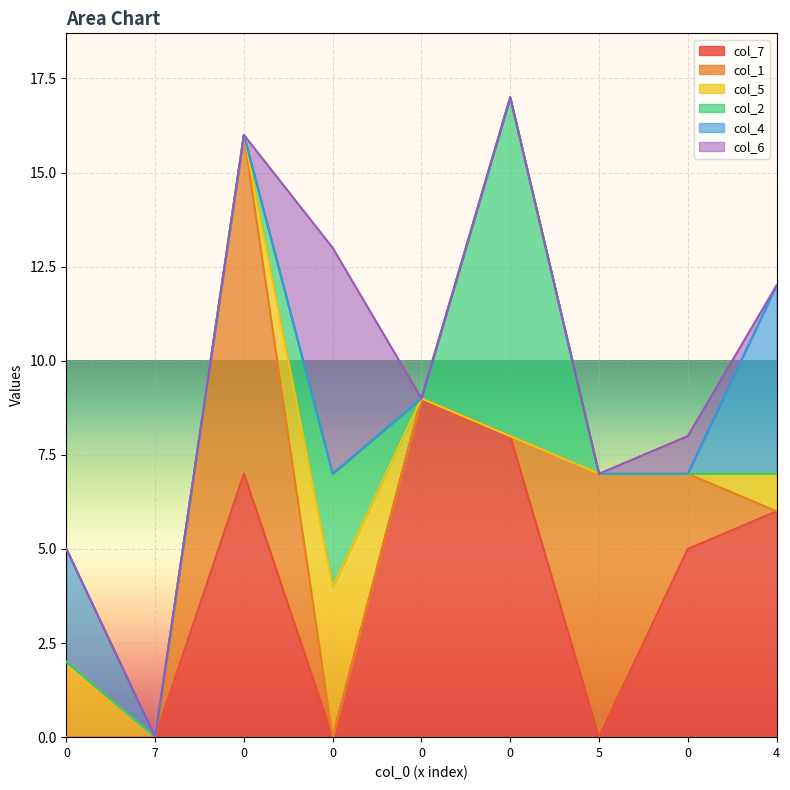

What is the difference between the highest and lowest values at 0?

3